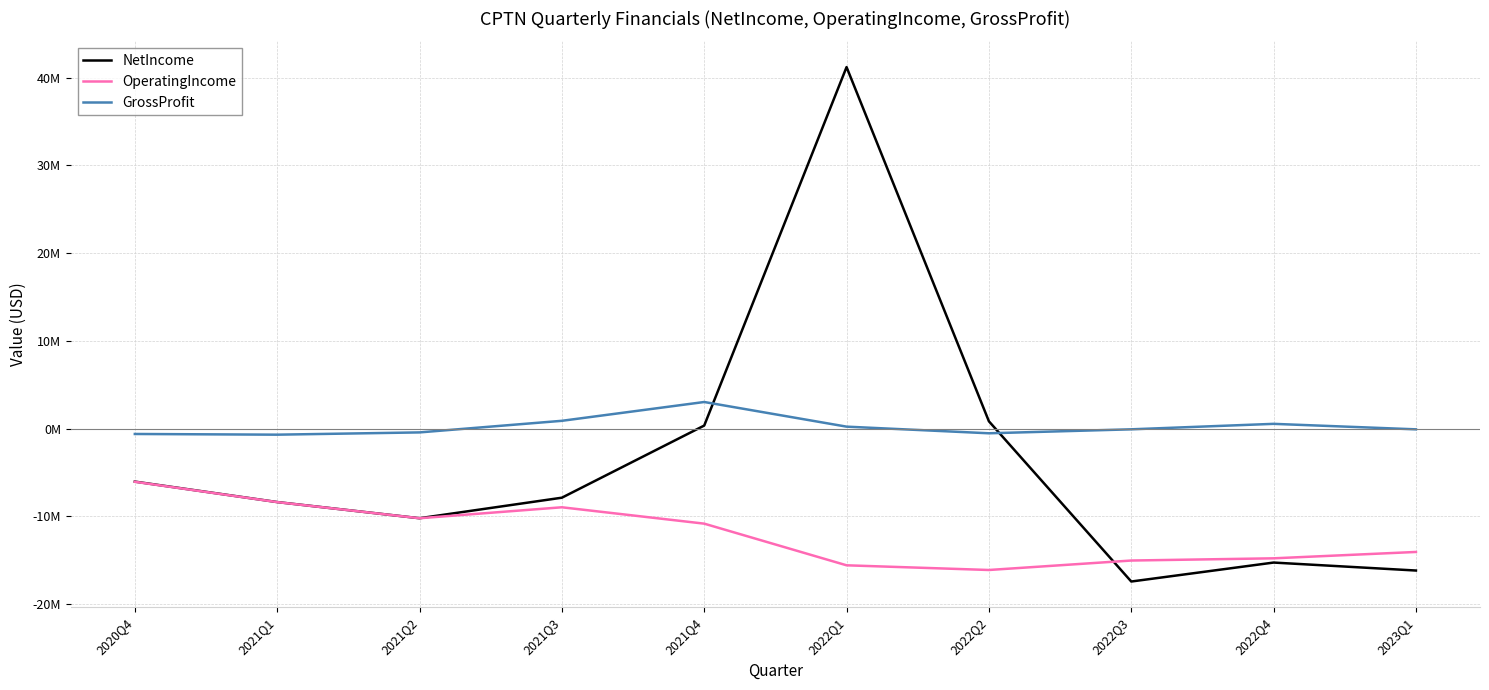

Reading left to right, transcribe all the data shown in this chart.

NetIncome: 2020Q4=-6028000	2021Q1=-8359000	2021Q2=-10201000	2021Q3=-7862000	2021Q4=356709	2022Q1=41198000	2022Q2=843000	2022Q3=-17411000	2022Q4=-15251000	2023Q1=-16159000
OperatingIncome: 2020Q4=-6047000	2021Q1=-8364000	2021Q2=-10202000	2021Q3=-8953000	2021Q4=-10818000	2022Q1=-15564000	2022Q2=-16098000	2022Q3=-15020000	2022Q4=-14768000	2023Q1=-14043000
GrossProfit: 2020Q4=-602000	2021Q1=-681000	2021Q2=-423000	2021Q3=898000	2021Q4=3041000	2022Q1=233000	2022Q2=-523000	2022Q3=-71000	2022Q4=552000	2023Q1=-74000